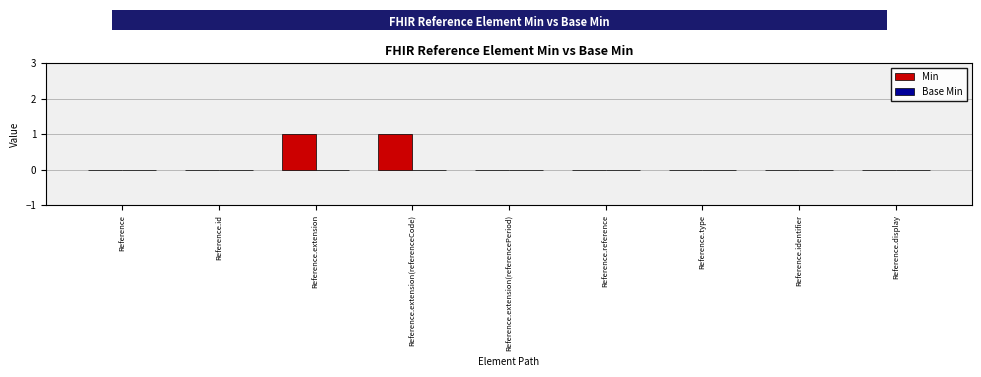

Reading left to right, what are all the values shown in this chart?

Reference=0	Reference.id=0	Reference.extension=1	Reference.extension(referenceCode)=1	Reference.extension(referencePeriod)=0	Reference.reference=0	Reference.type=0	Reference.identifier=0	Reference.display=0